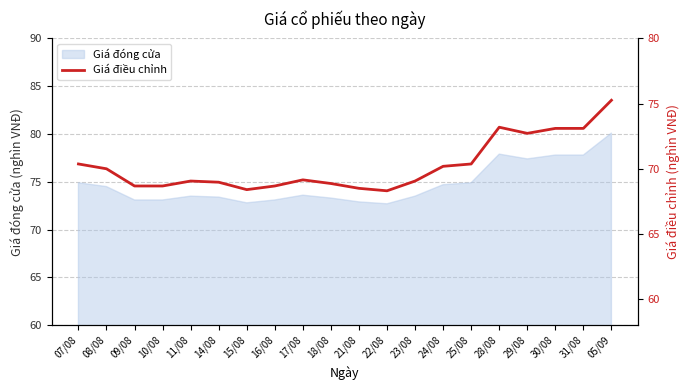

Reading left to right, what are all the values shown in this chart?

70.4	70.0	68.7	68.7	69.1	69.0	68.4	68.7	69.2	68.9	68.5	68.3	69.1	70.2	70.4	73.2	72.7	73.1	73.1	75.3